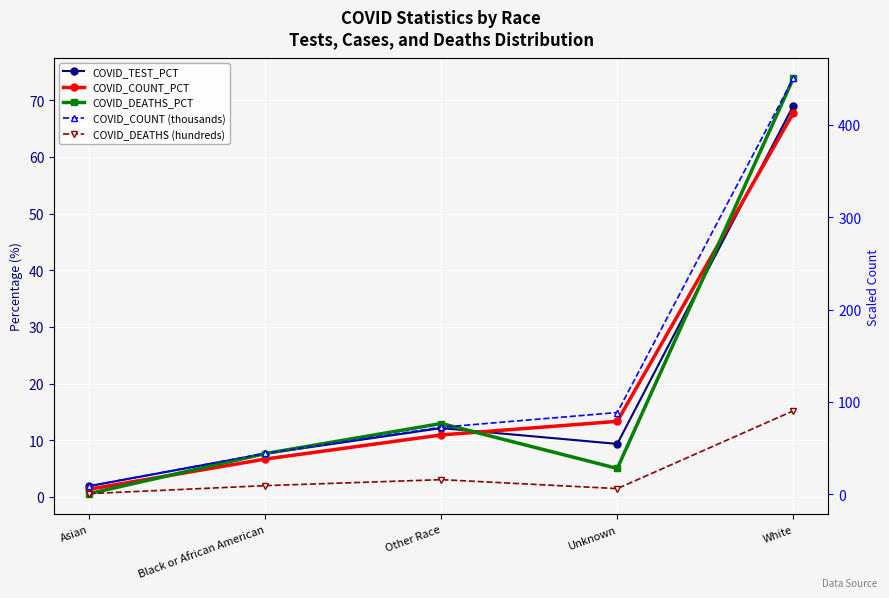

What is the sum of all COVID_TEST_PCT values?

100.0